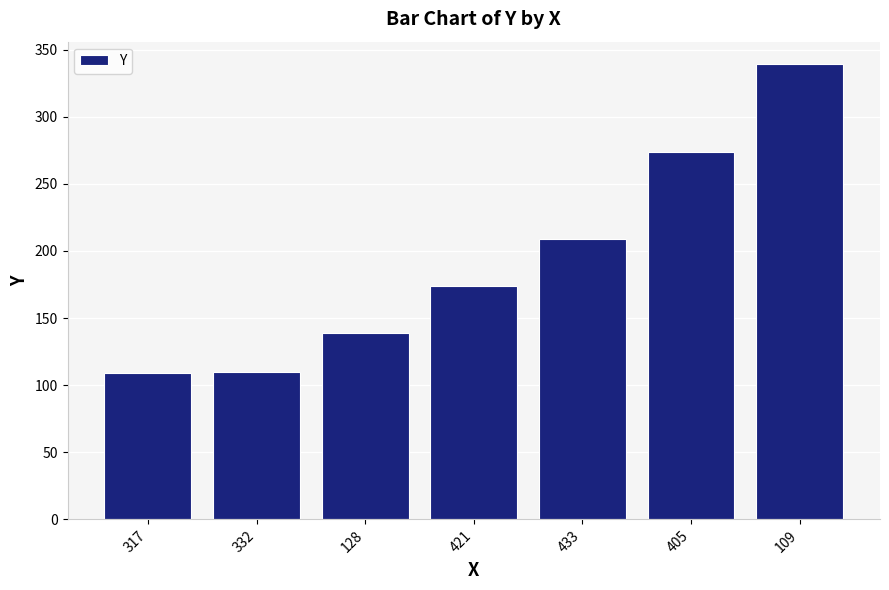

Does the chart contain any negative values?

No